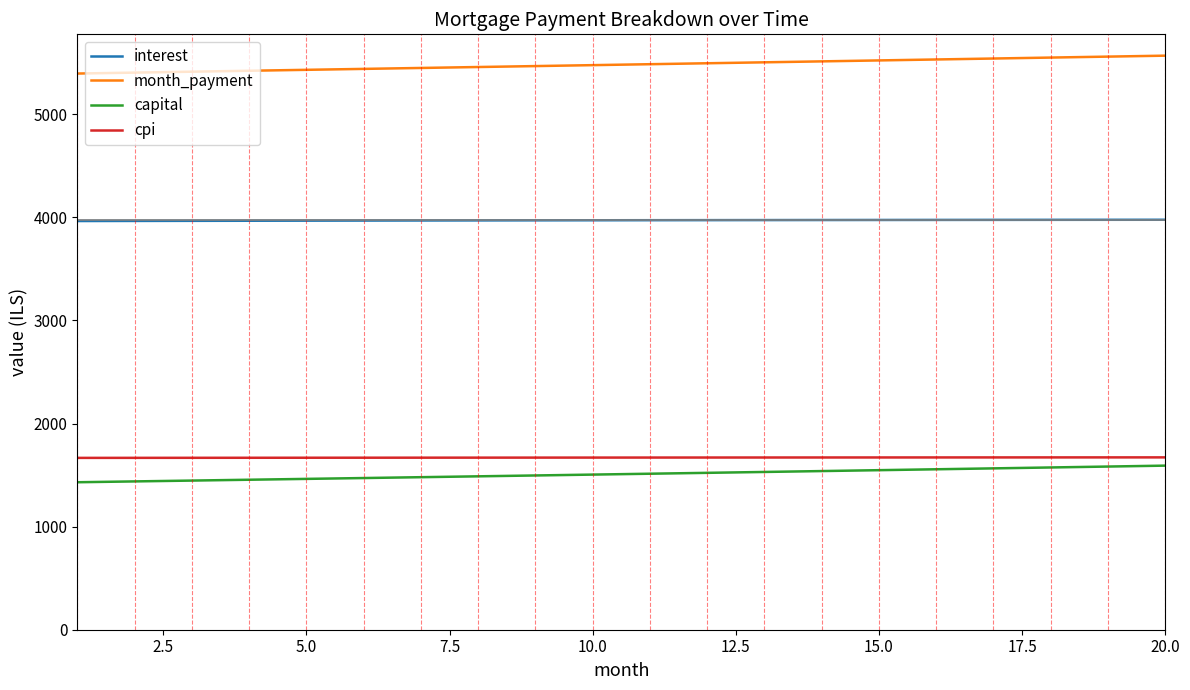

Which series has the largest total across all categories?

month_payment